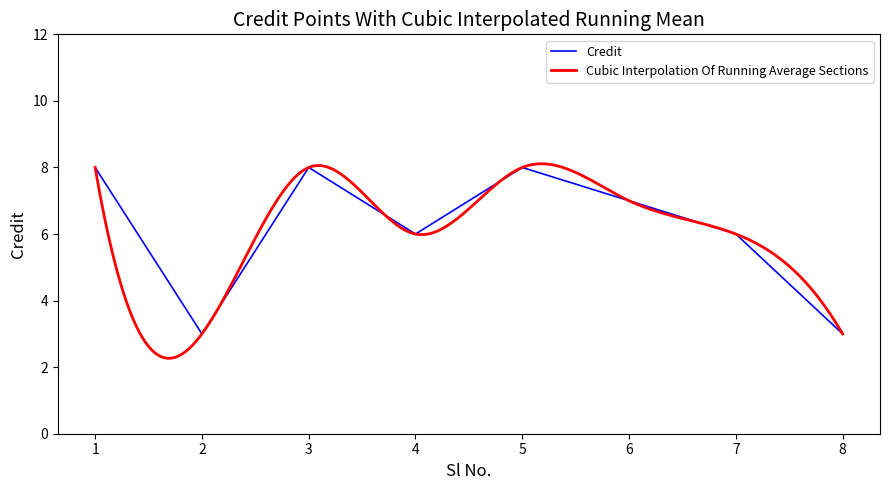

The value at 8 is 1. True or false?

False